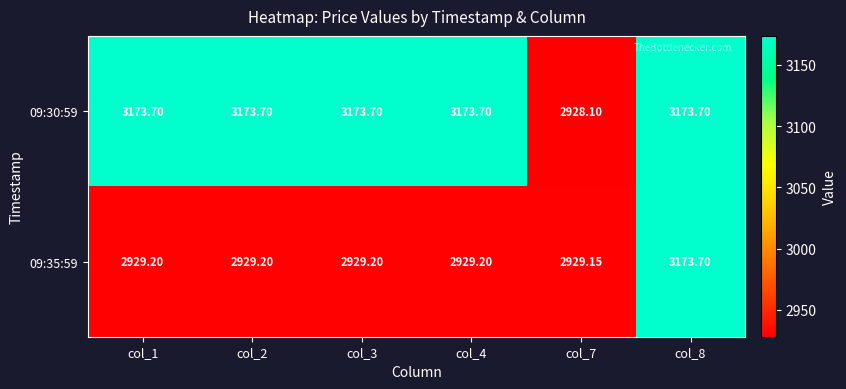

How many categories are shown in the chart?

6